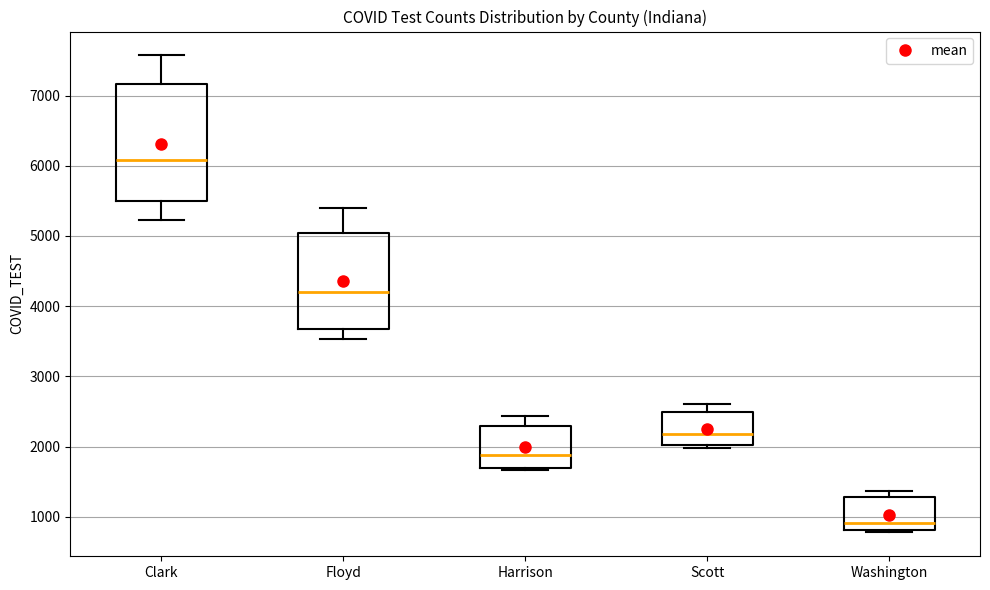

Which box's median line is the lowest?

Washington